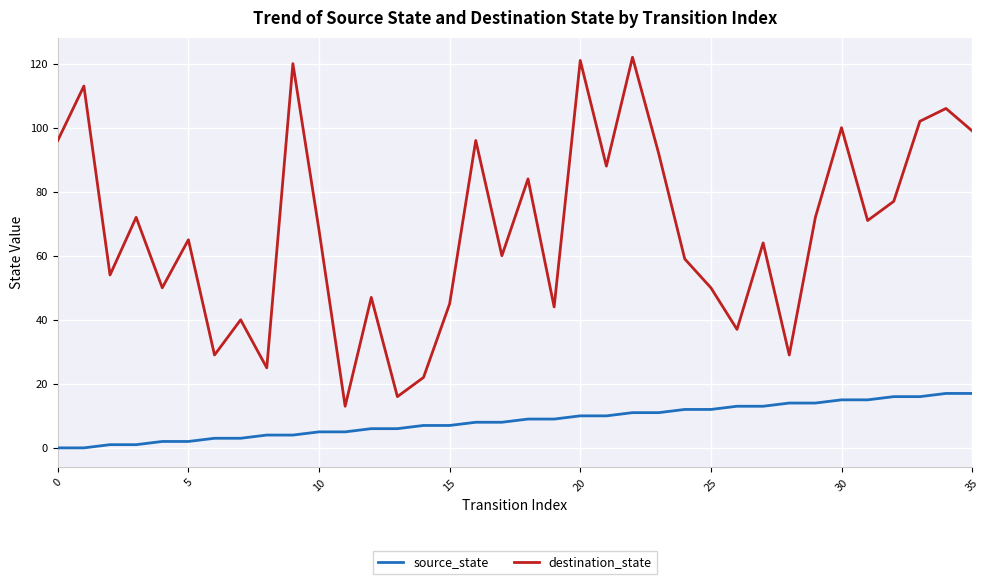

What is the maximum value shown in the chart?

122